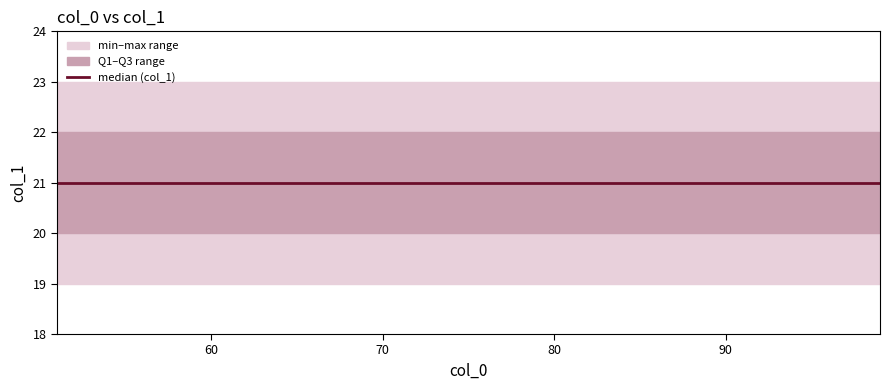

True or false: col_1_min and col_1_med intersect in this chart.

False